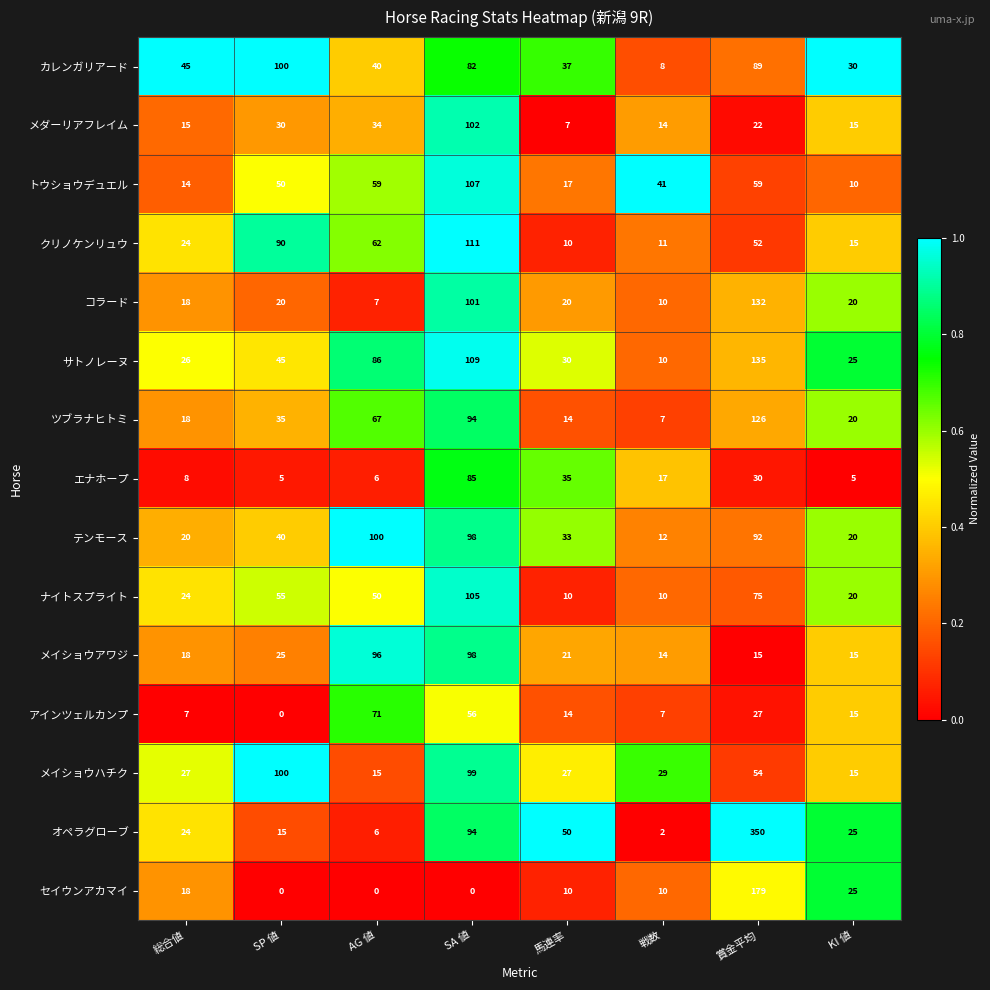

Which series has the largest range (max minus min)?

オペラグローブ